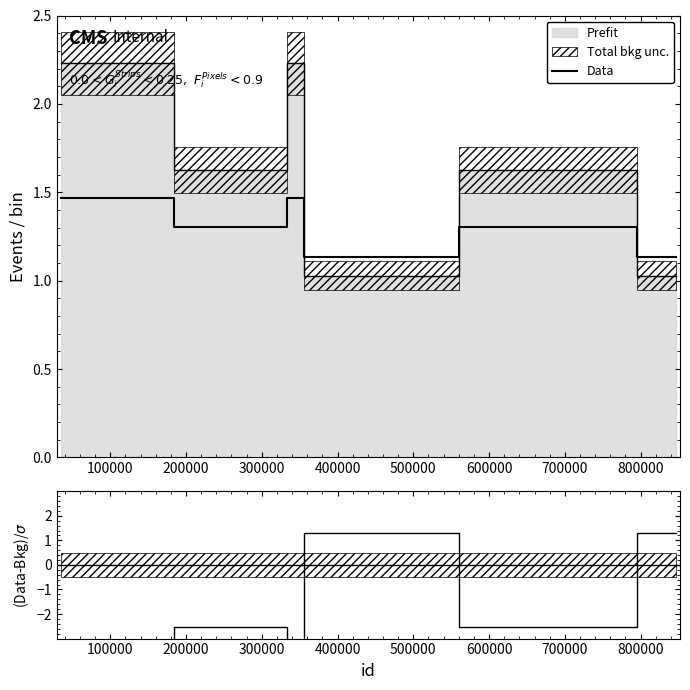

Reading left to right, list all the values displayed in this chart.

-4.3	-2.5	-4.3	1.3	-2.5	1.3